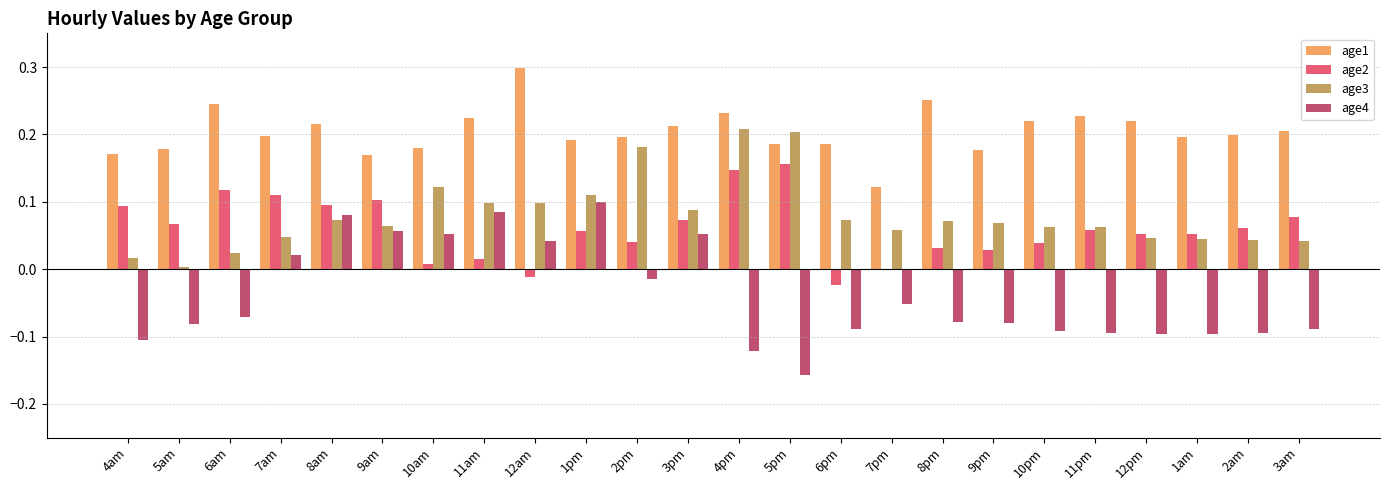

Which series has the largest range (max minus min)?

age4